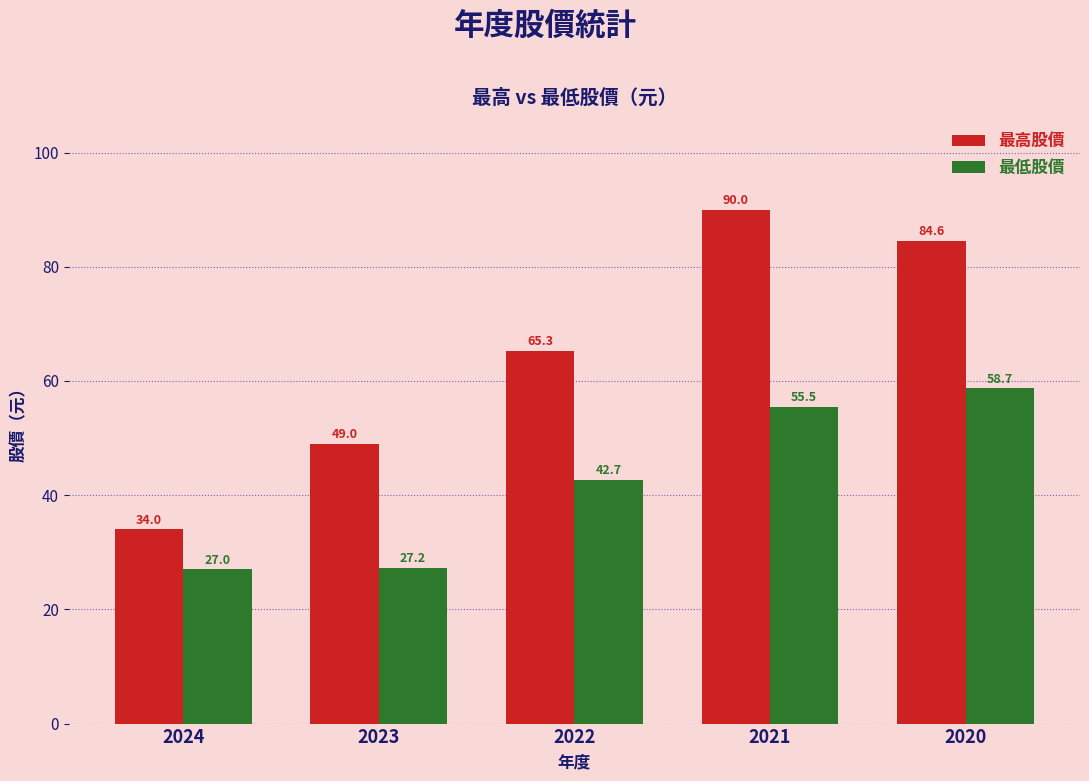

Rank the series at 2024 from highest to lowest value.

最高股價, 最低股價